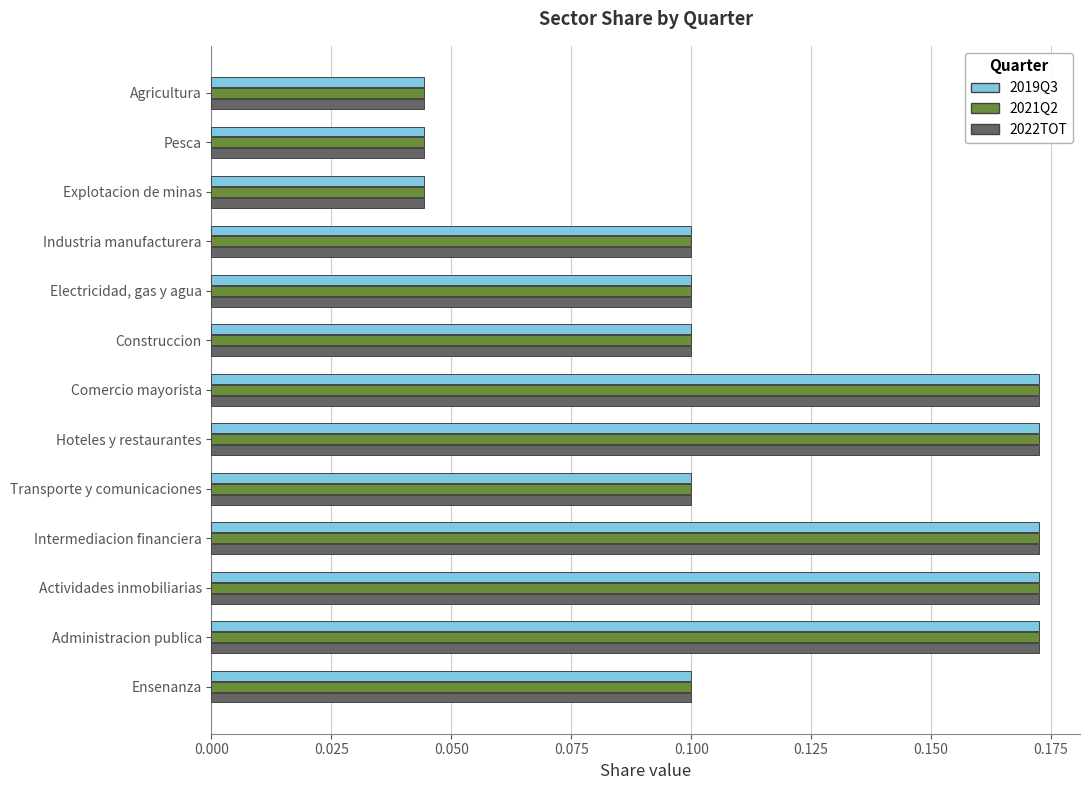

Is the value of 2019Q3 at Pesca greater than the value of 2021Q2 at Actividades inmobiliarias?

No